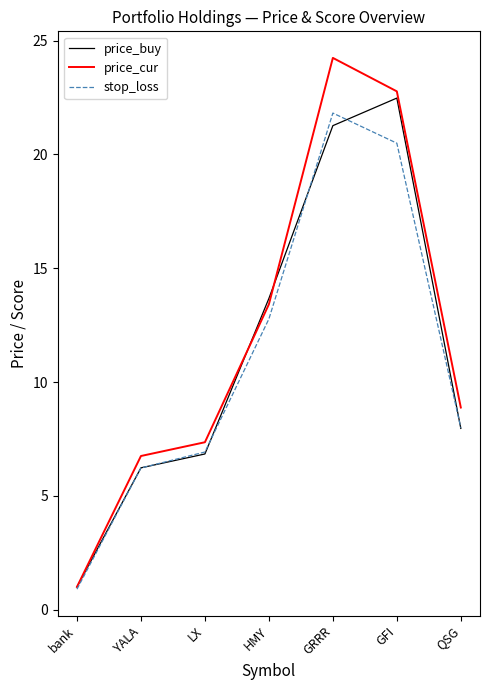

Rank the series by their average value, from lowest to highest.

stop_loss, price_buy, price_cur